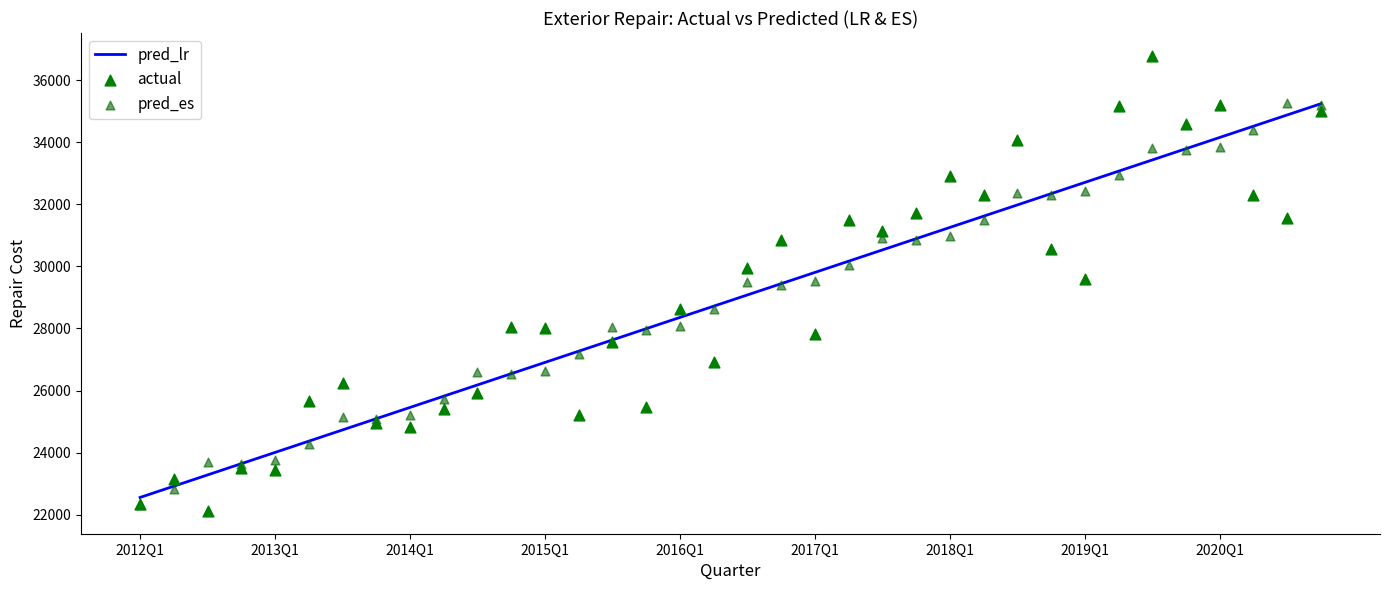

What is the maximum value for pred_lr?

35238.6